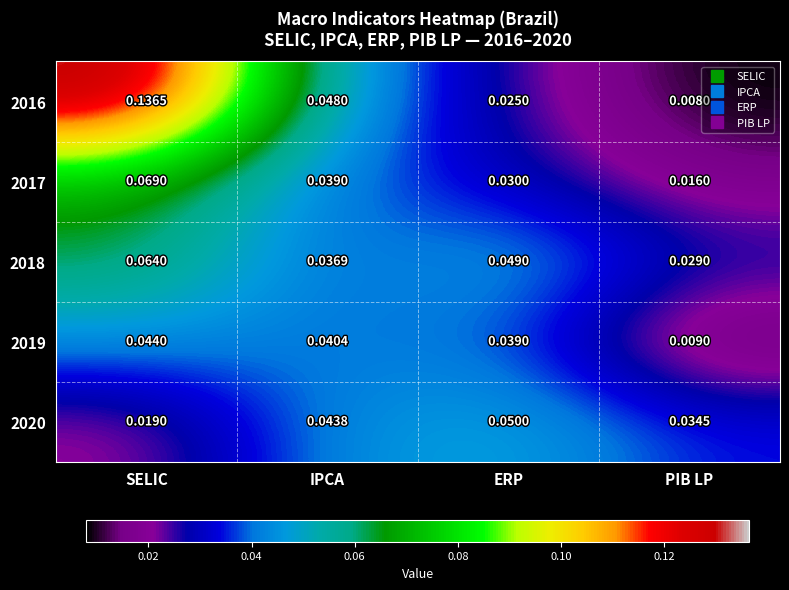

Which label corresponds to the smallest value in the chart?

PIB LP